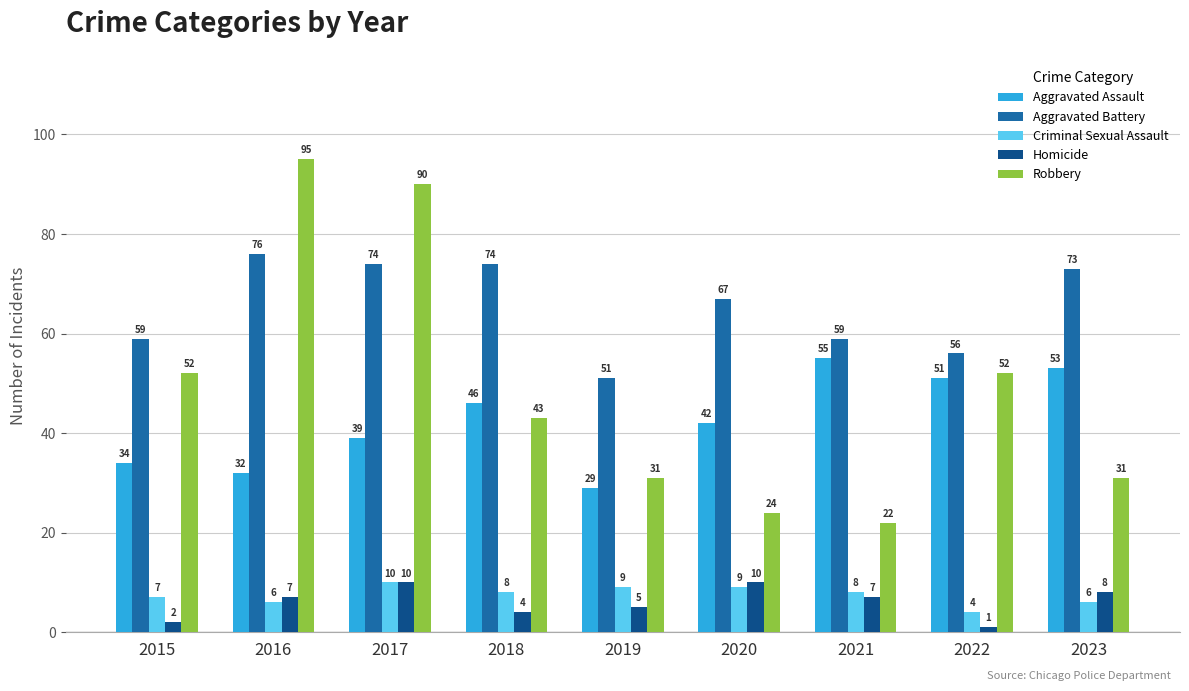

What is the minimum value for Aggravated Battery?

51